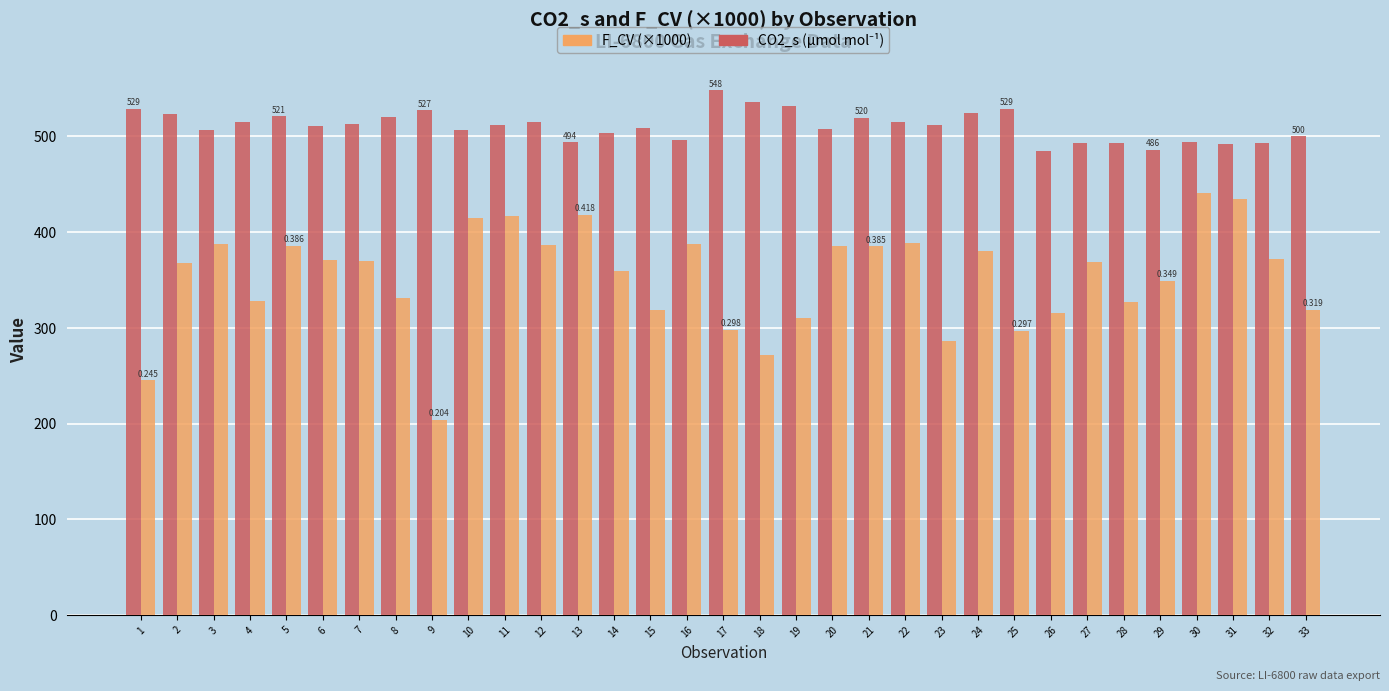

How many data points does each series have?

33